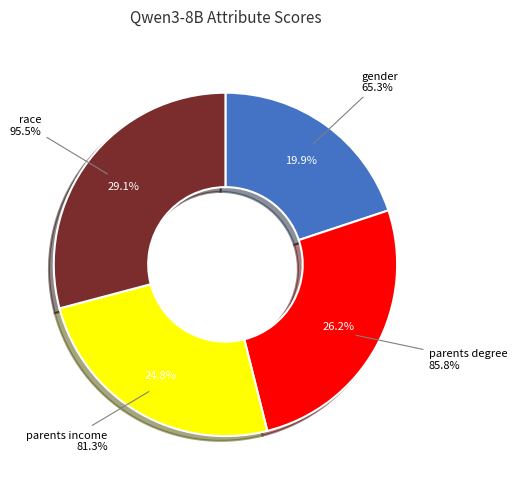

Is there a majority slice in this chart?

No